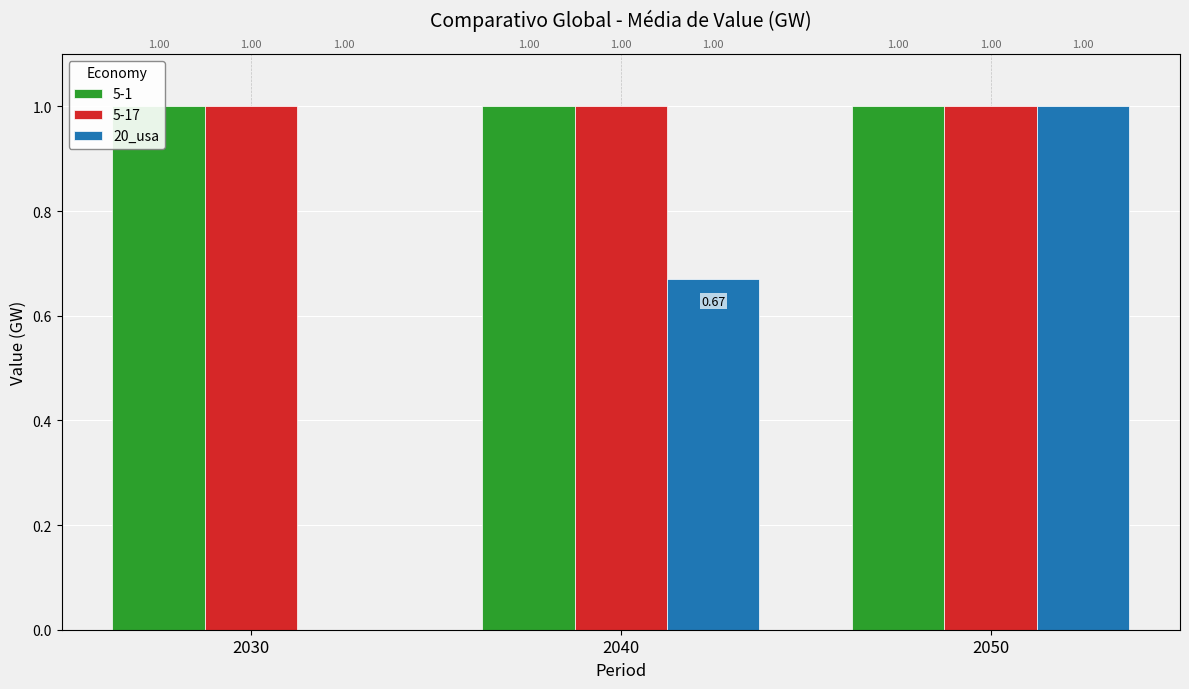

Where is the data nearest to the value 0?

2030